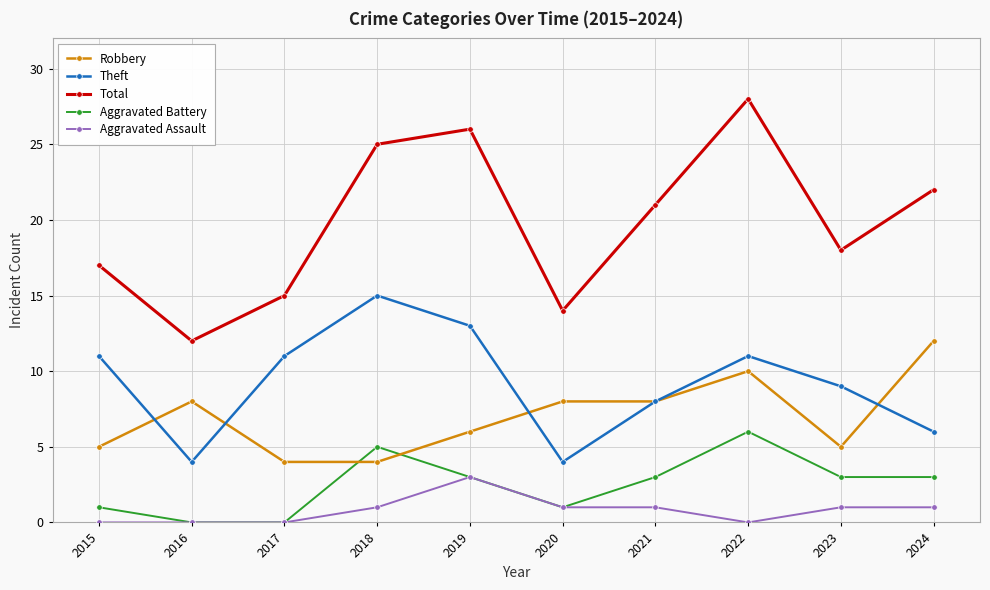

Where does the Total series first go above 21?

2018